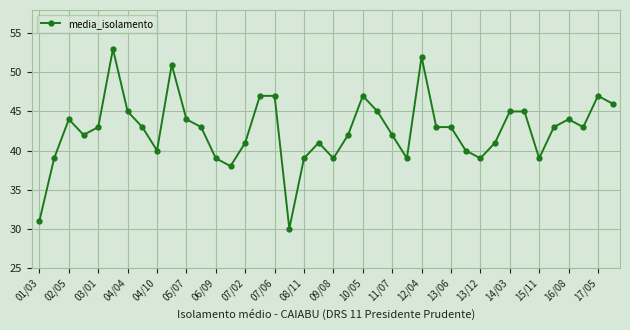

True or false: the data has more than 0 interior local peaks.

True